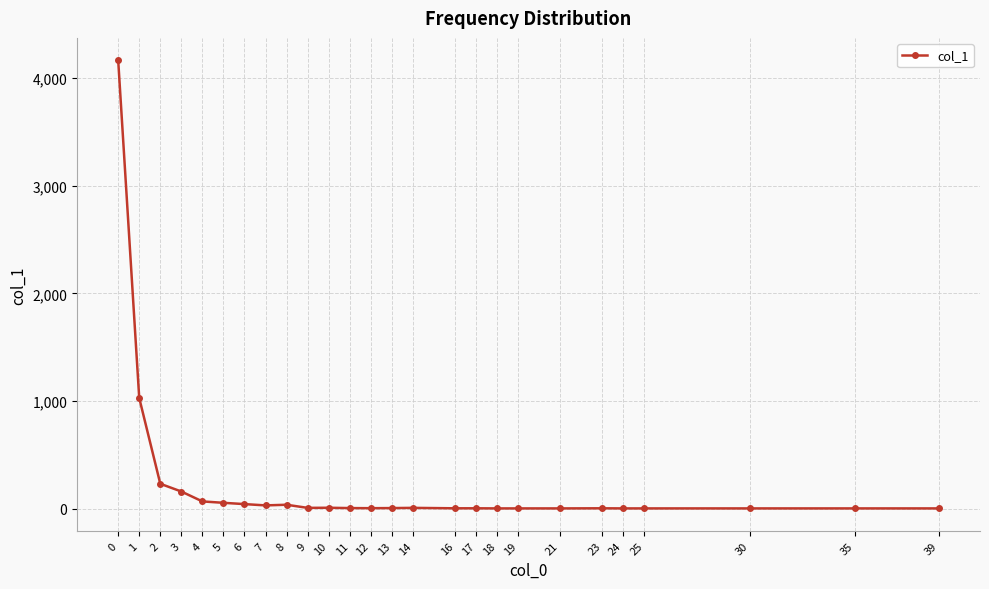

How many data points are less than 4?

12